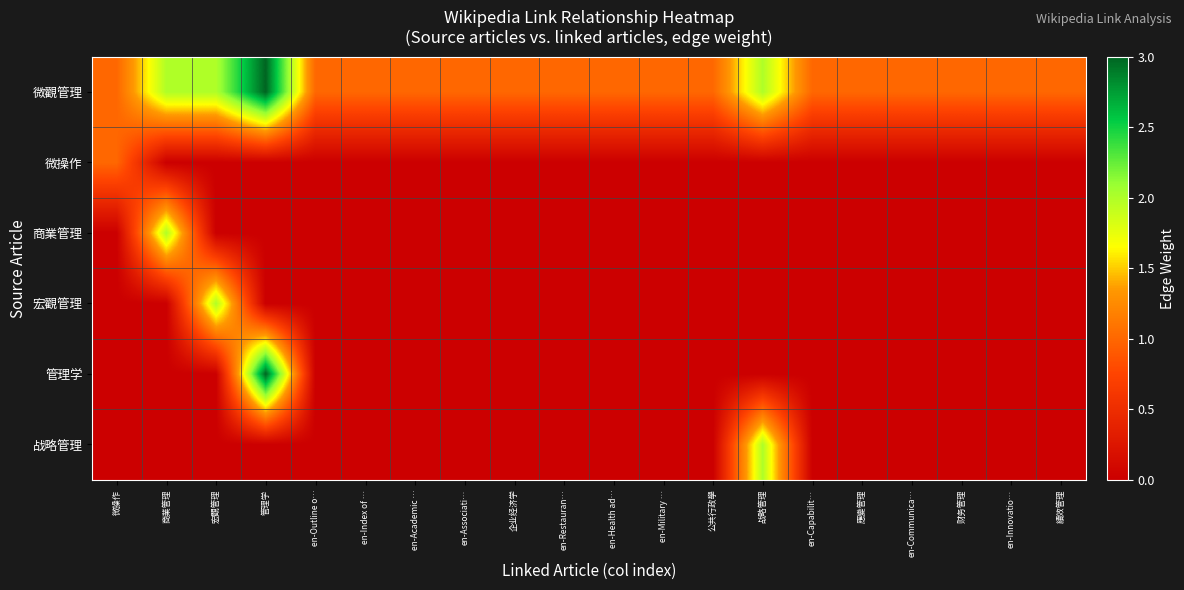

Which series has the largest total across all categories?

微觀管理